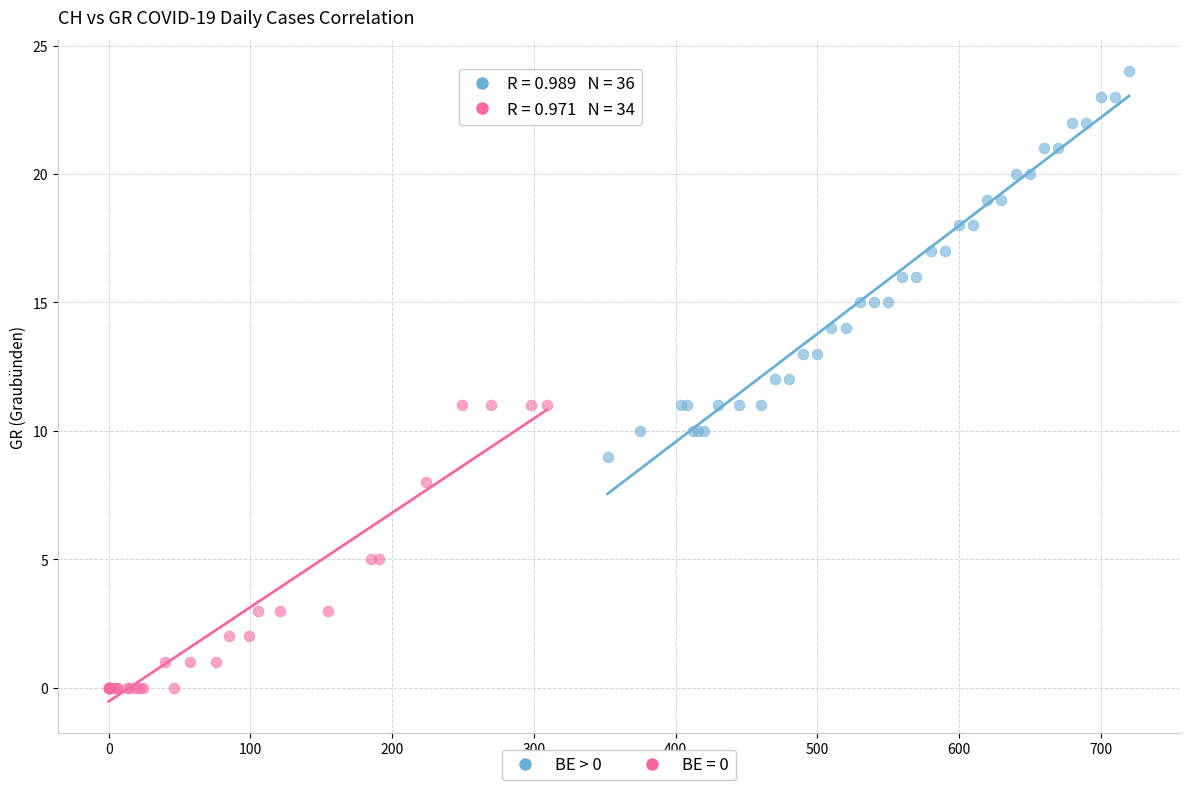

Which series has the widest spread of Y values?

BE > 0